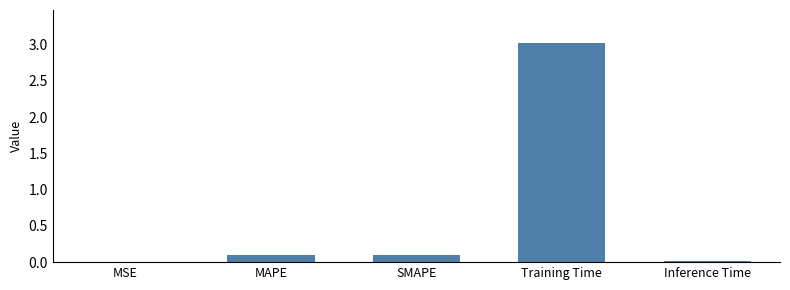

Are the bars grouped side by side (vs. stacked)?

No